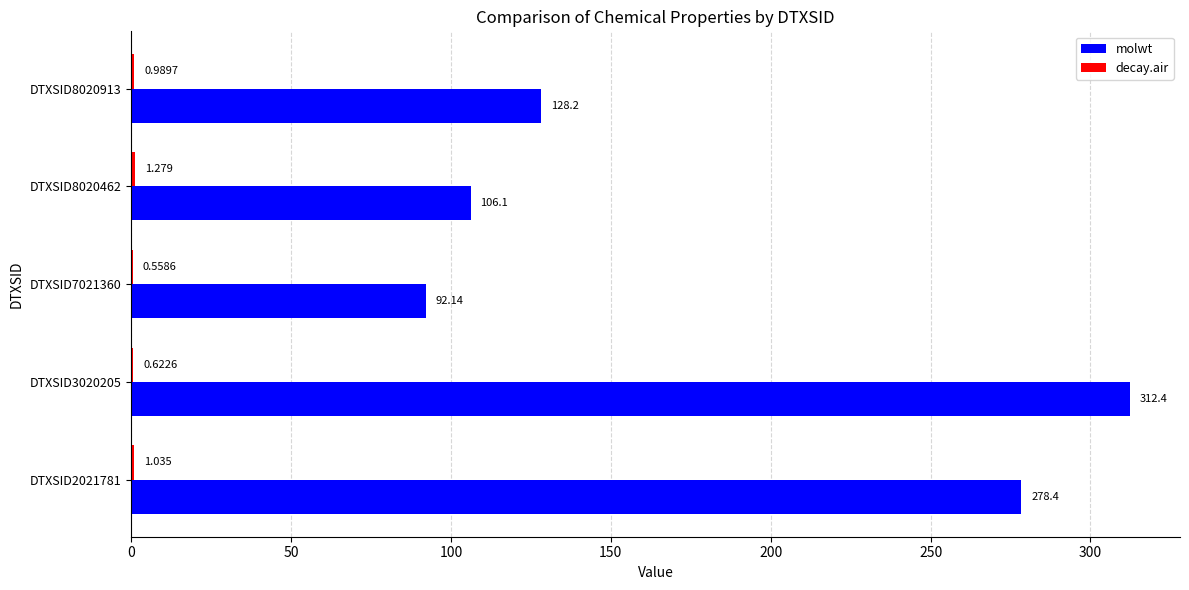

Which series has the largest total across all categories?

molwt